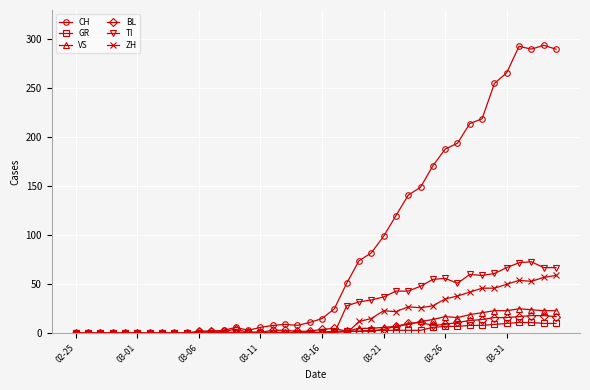

What are all the series names shown in the legend?

CH, GR, VS, BL, TI, ZH